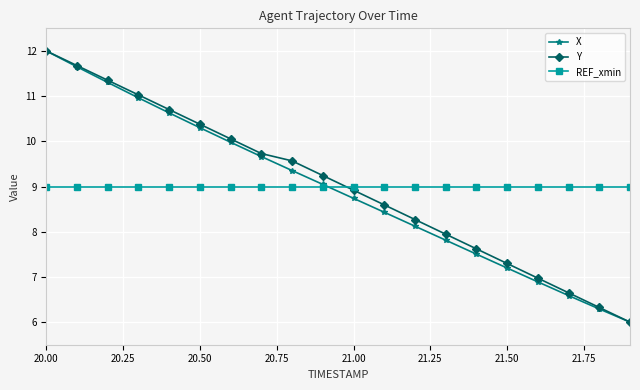

True or false: X has more than 1 points higher than both neighbors.

False